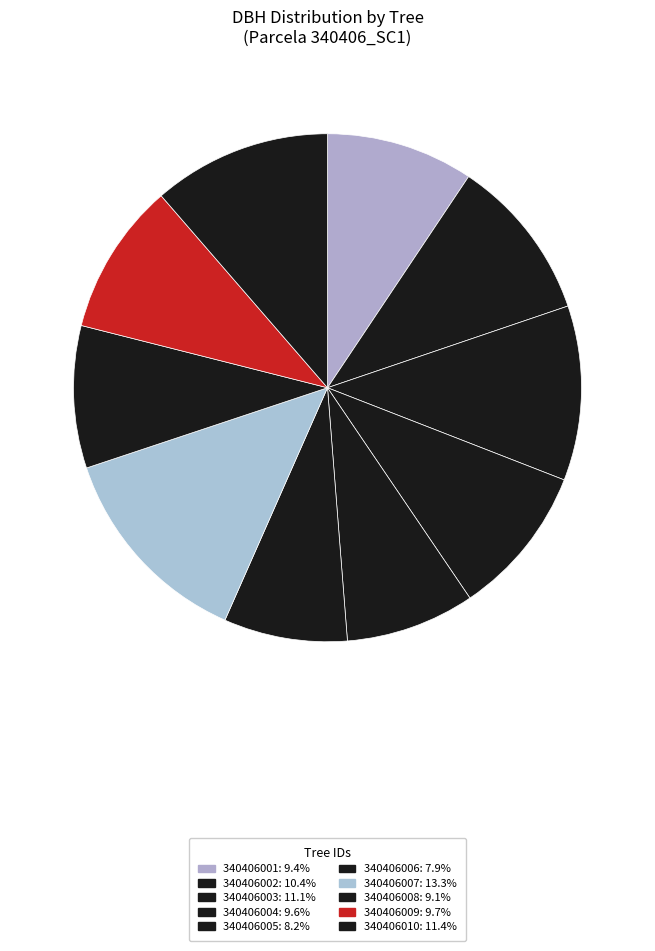

Is it true that 340406001 is 1% of the pie?

False